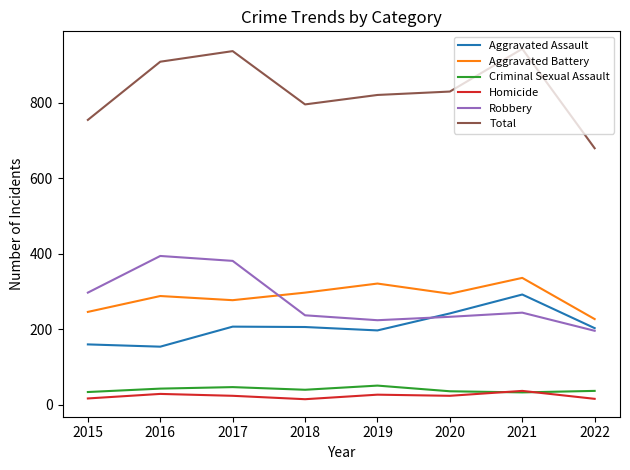

What is the approximate value of Criminal Sexual Assault at 2016?

43